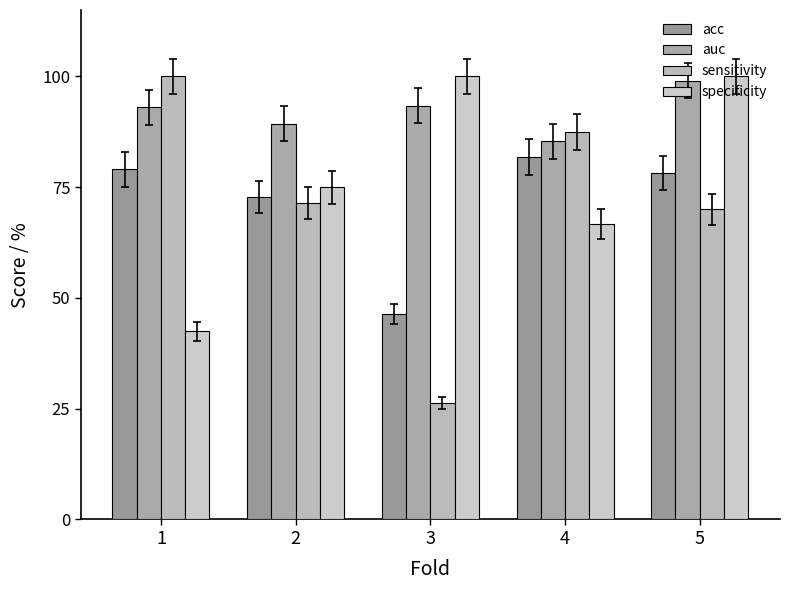

Between 2 and 3, which series saw the biggest shift?

sensitivity